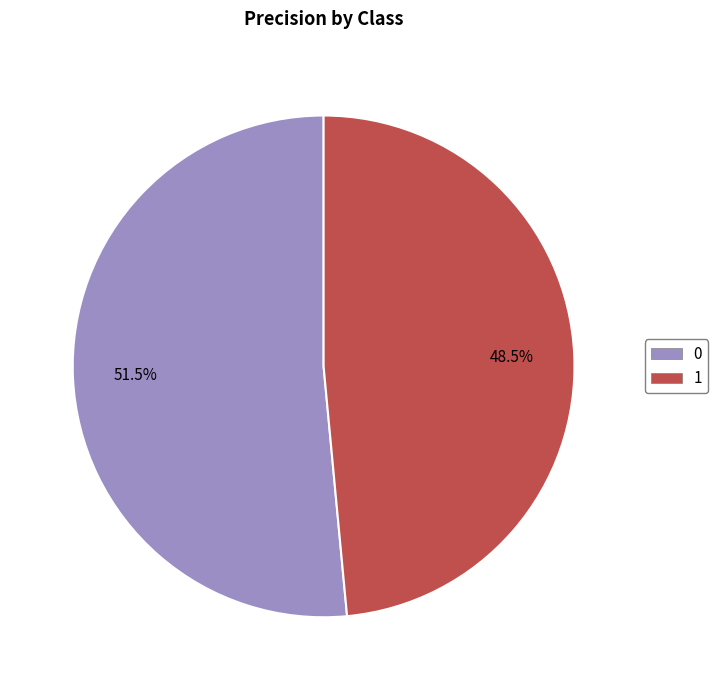

How much of the chart is everything except 1?

51.5%